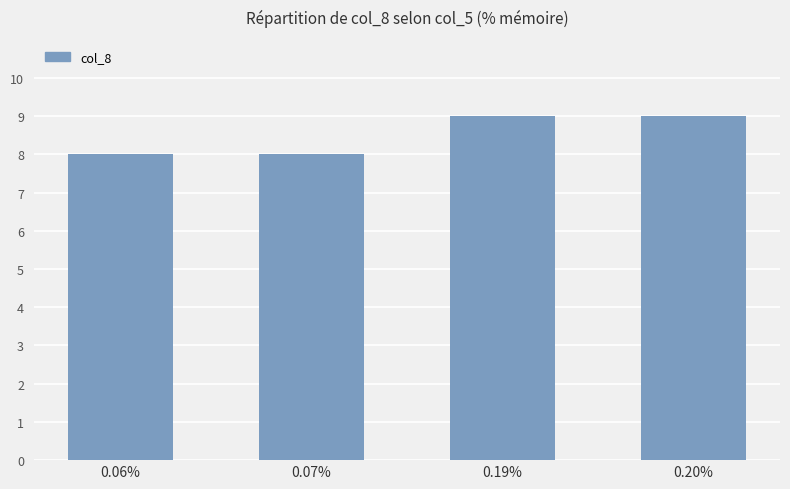

What is the value of the 2nd bar from the left?

8